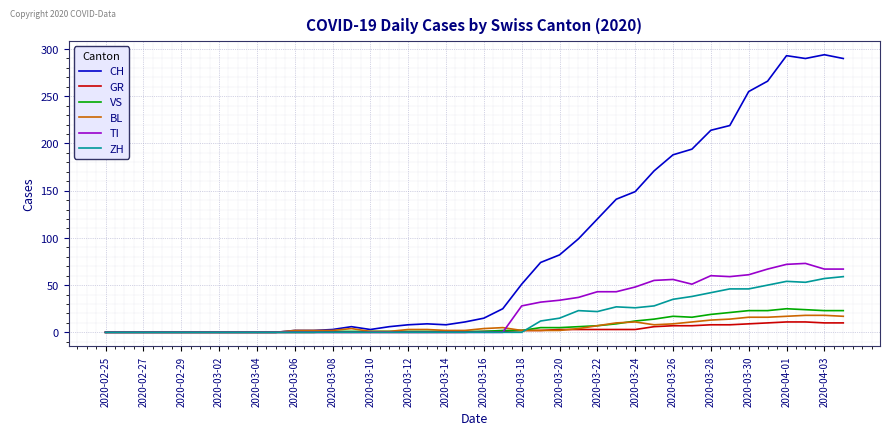

Which series has the largest total across all categories?

CH